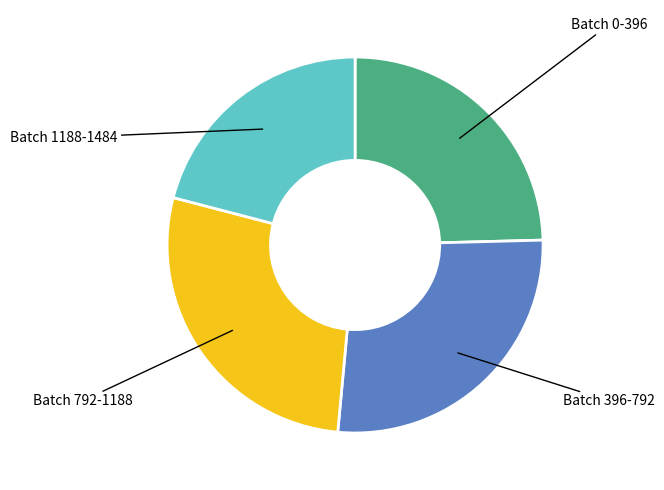

Which slice is the smallest?

Batch 1188-1484